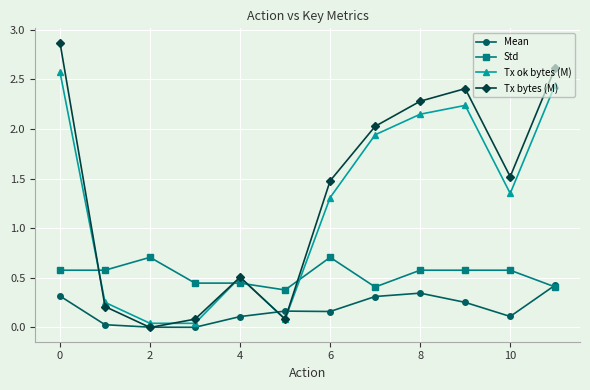

After their last crossing, which series has the higher values: Tx ok bytes (M) or Mean?

Tx ok bytes (M)